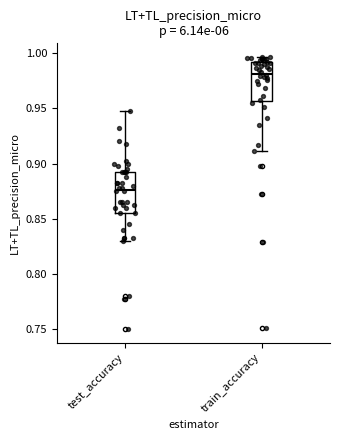

Reading left to right, read every box against the y-axis: the position of its median line, the range the box covers, and the ends of its whiskers. The values are not printed on the chart, so give them approximately, as read against the axis.

test_accuracy: median 0.875, box 0.855 to 0.895, whiskers 0.830 to 0.950
train_accuracy: median 0.980, box 0.955 to 0.990, whiskers 0.910 to 0.995